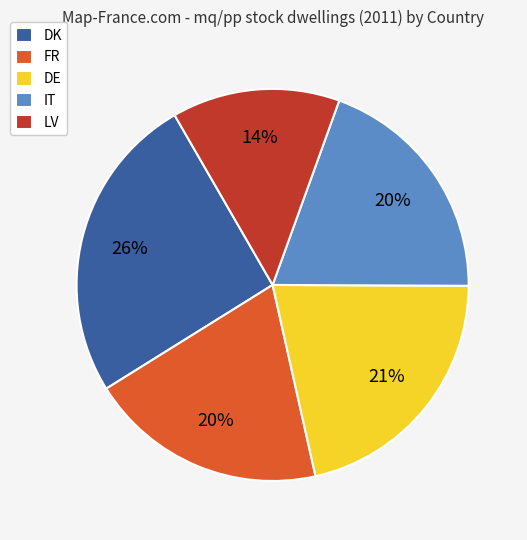

Is the sum of DE and DK greater than half?

No